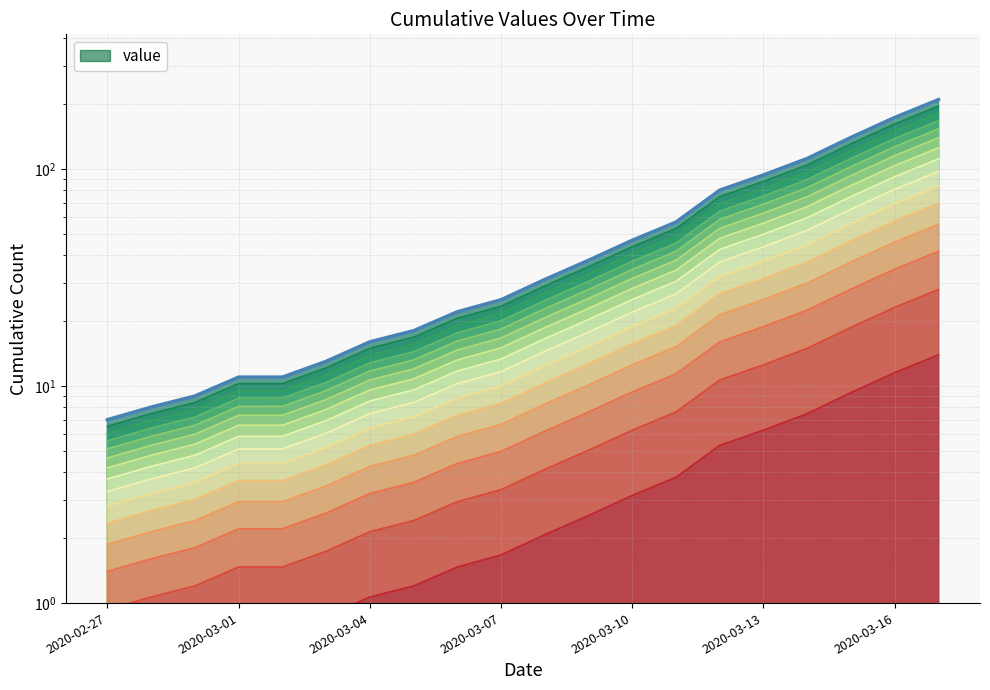

True or false: there are more than 1 points higher than both neighbors.

False